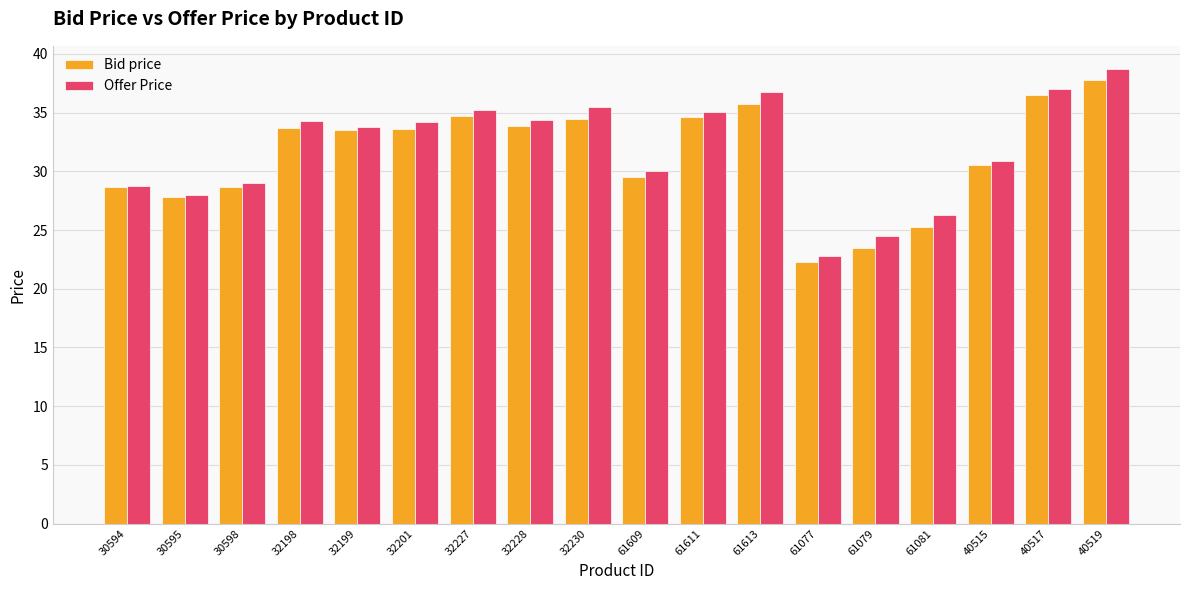

Are the bars horizontal?

No